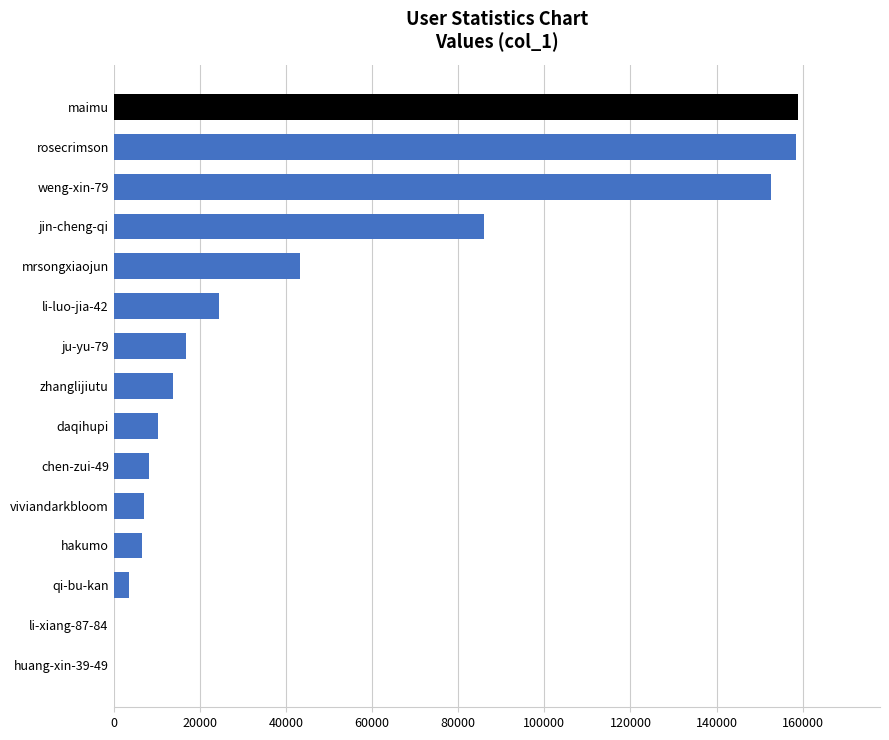

What is the sum of all values?

689886